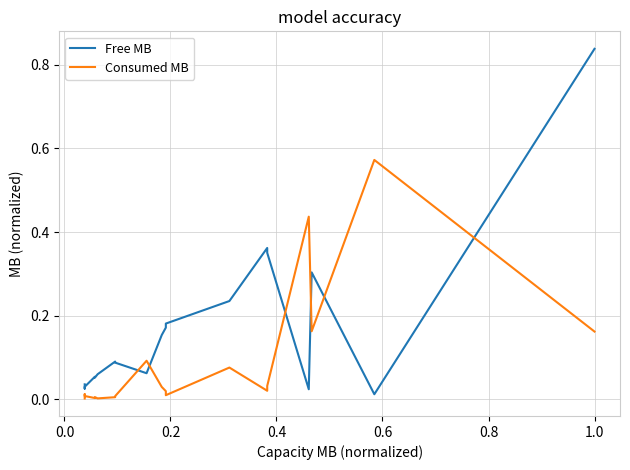

What position from the left is 0.6?

5